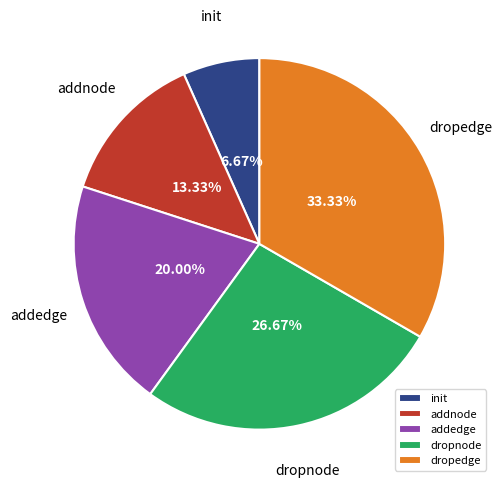

How many slices are in this pie chart?

5